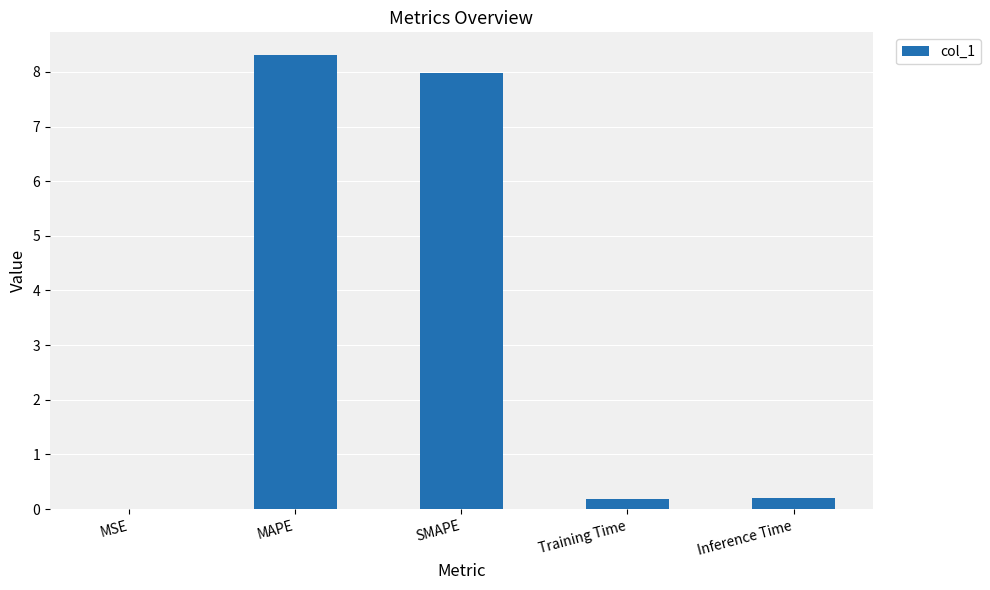

Between MSE and MAPE, which is larger?

MAPE